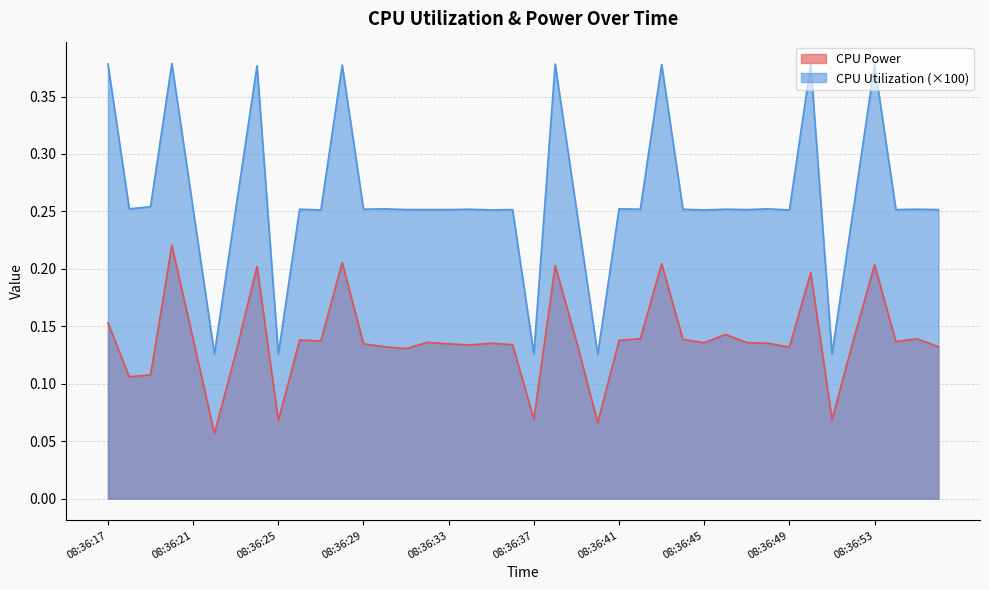

What is the sum of all CPU Power values?

5.5